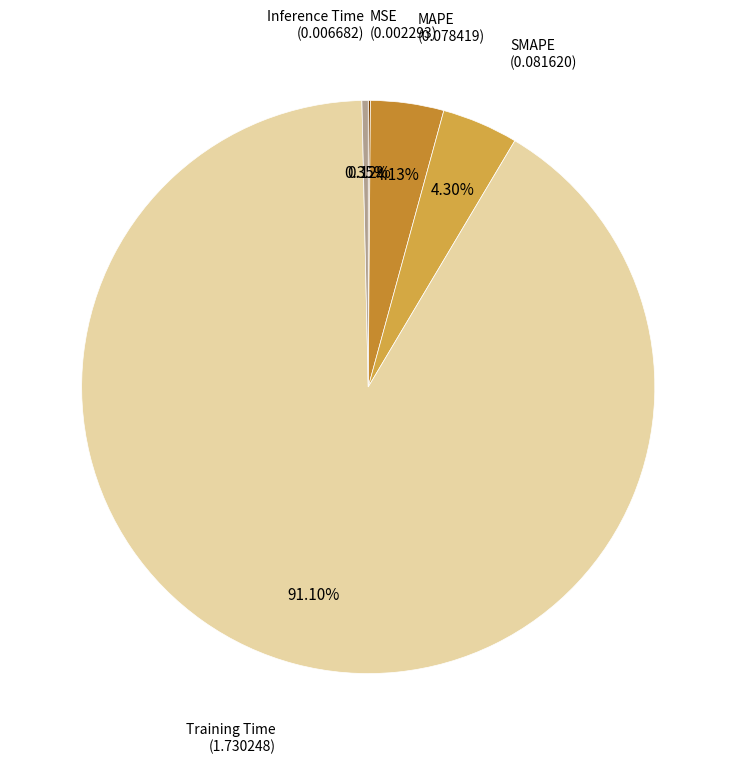

Which category has the biggest portion of the pie?

Training Time